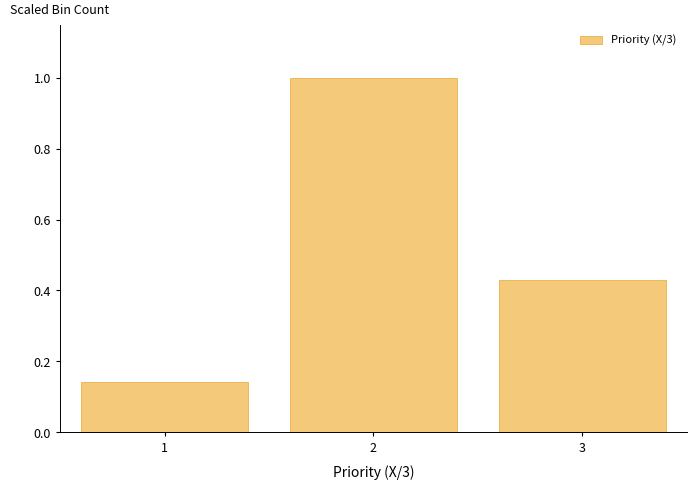

Reading left to right, transcribe this chart: for each bar, give the range it covers on the x-axis and its height. The values are not printed on the chart, so give them approximately, as read against the axis.

0.5 to 1.5: 0.14
1.5 to 2.5: 1.00
2.5 to 3.5: 0.42